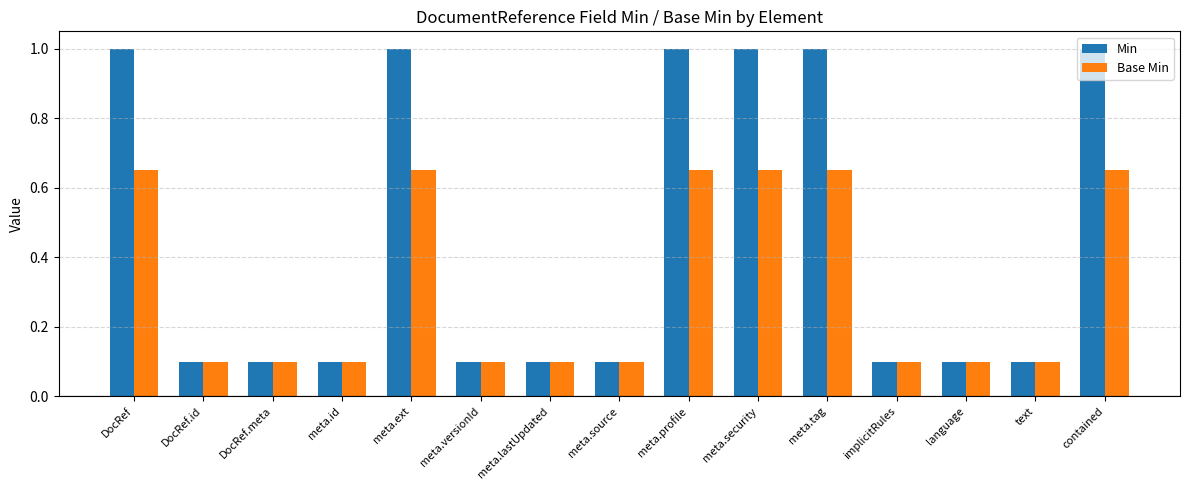

At how many categories does at least one series exceed 0?

15